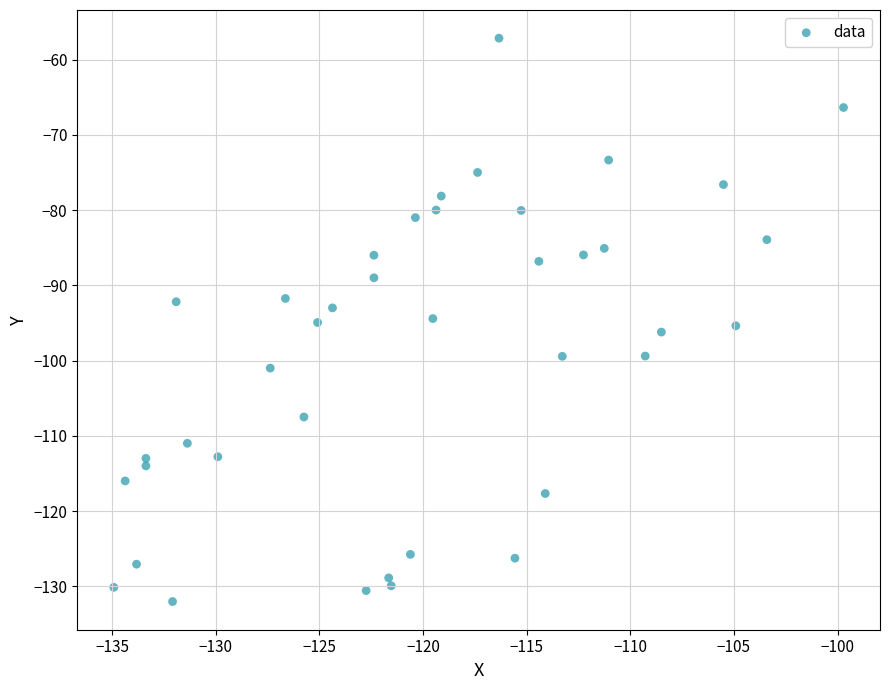

What is the range of X values (max minus min)?

35.2